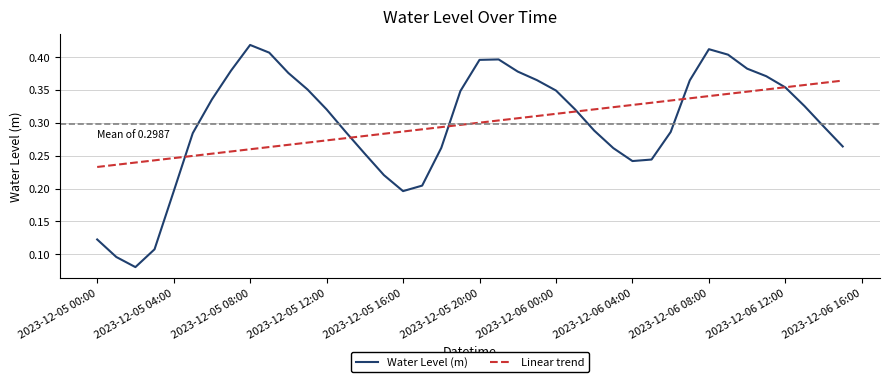

Which series has the largest range (max minus min)?

Water Level (m)